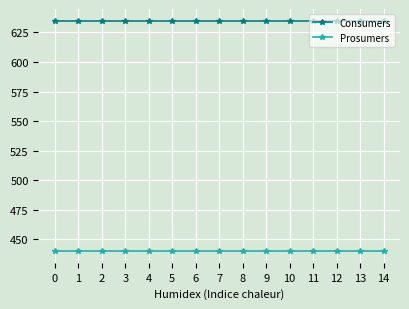

What is the sum of all Prosumers values?

6600